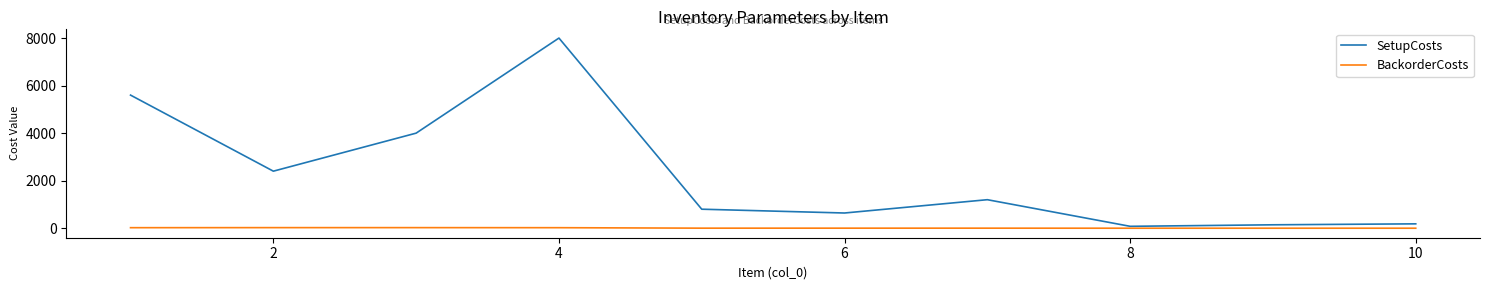

True or false: BackorderCosts and SetupCosts intersect in this chart.

False